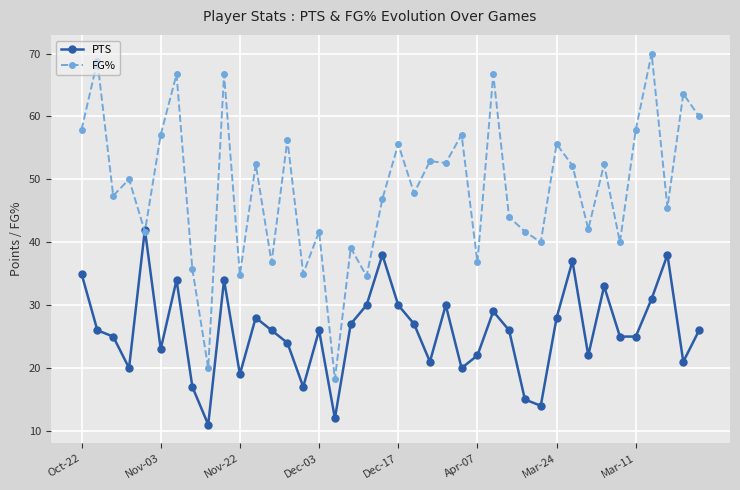

List the series in order of their peak value, lowest first.

PTS, FG%